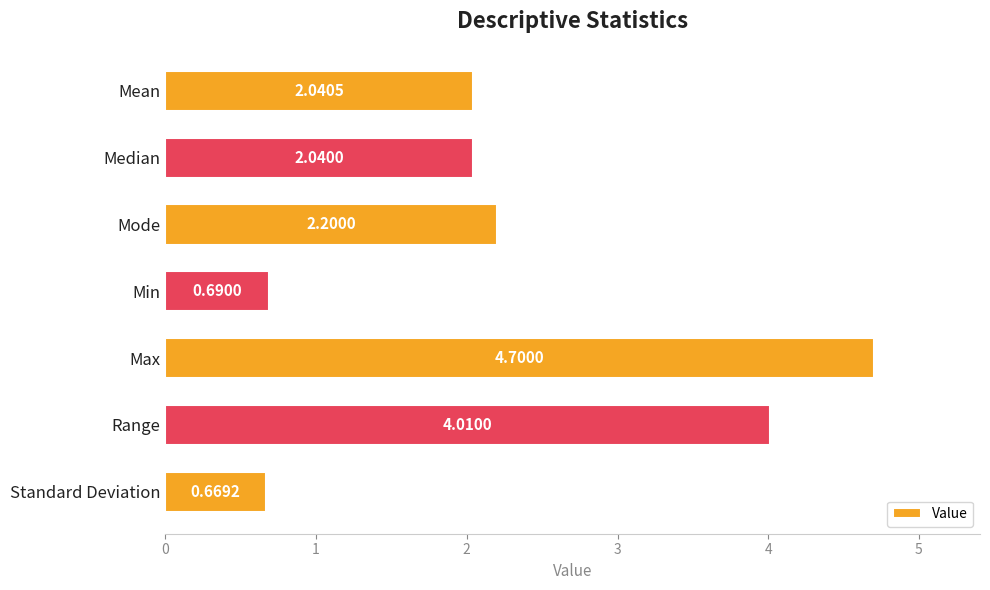

At which category does the chart reach its peak across all series?

Max